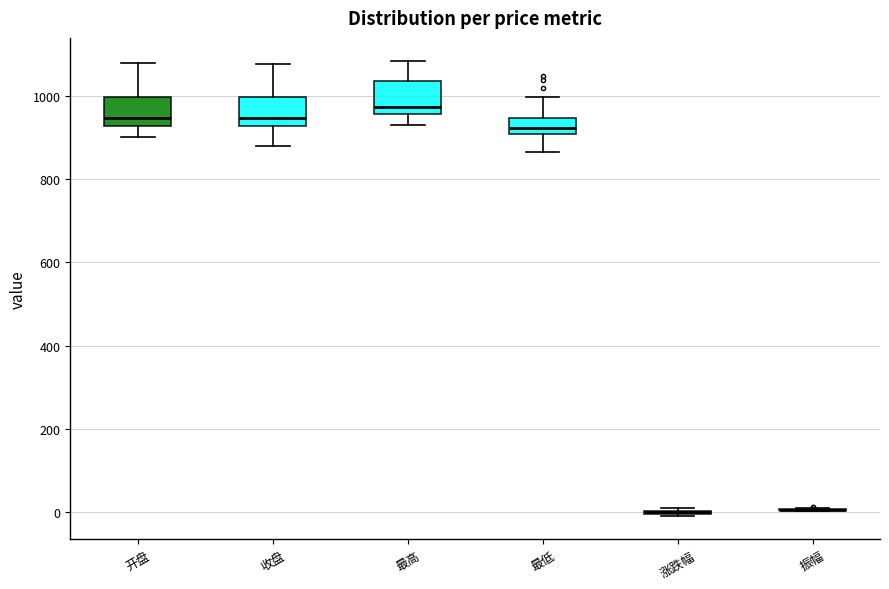

Reading left to right, transcribe this box plot: for each box, give where its median line is, the range the box spans, and where its two whiskers end, as read against the y-axis. The values are not printed on the chart, so give them approximately, as read against the axis.

开盘: median 940, box 920 to 1000, whiskers 900 to 1080
收盘: median 940, box 920 to 1000, whiskers 880 to 1080
最高: median 980, box 960 to 1040, whiskers 940 to 1080
最低: median 920, box 900 to 940, whiskers 860 to 1000
涨跌幅: box collapsed to a line at 0, whiskers -20 to 0
振幅: box collapsed to a line at 0, whiskers 0 to 0